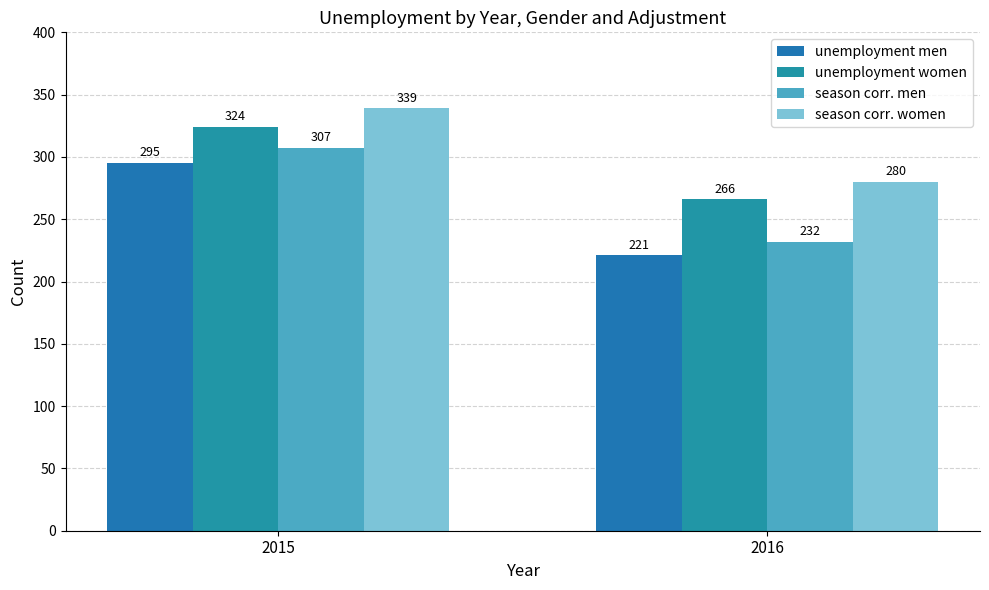

Reading left to right, what are all the values shown in this chart?

unemployment men: 295	221
unemployment women: 324	266
season corr. men: 307	232
season corr. women: 339	280